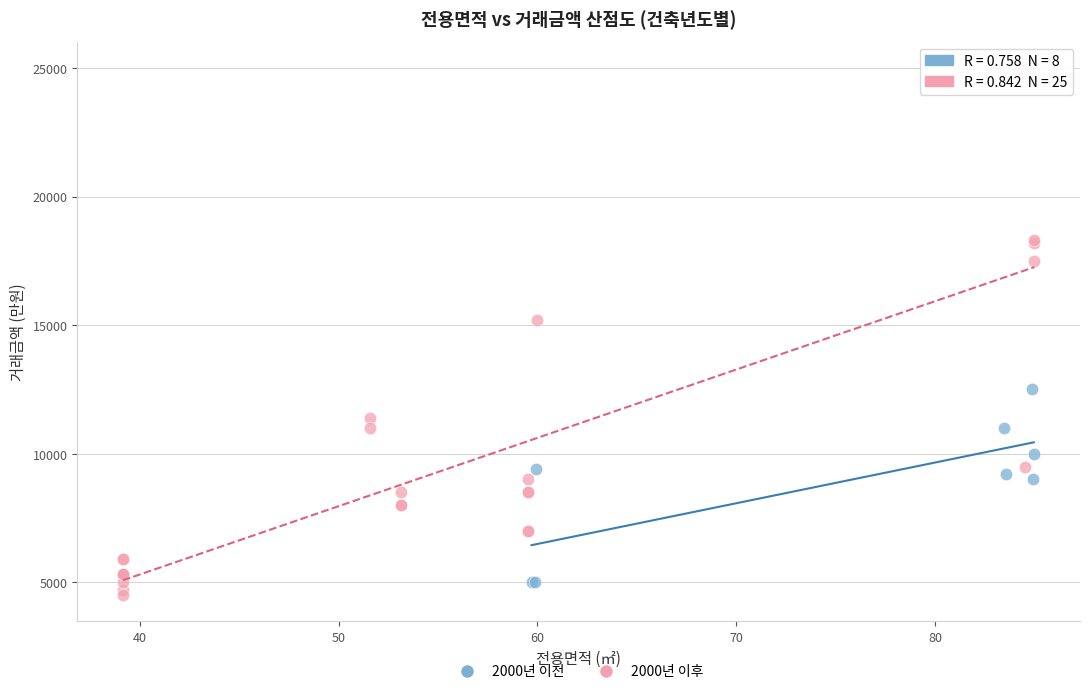

Which series has the largest Y range (max minus min)?

2000년 이후